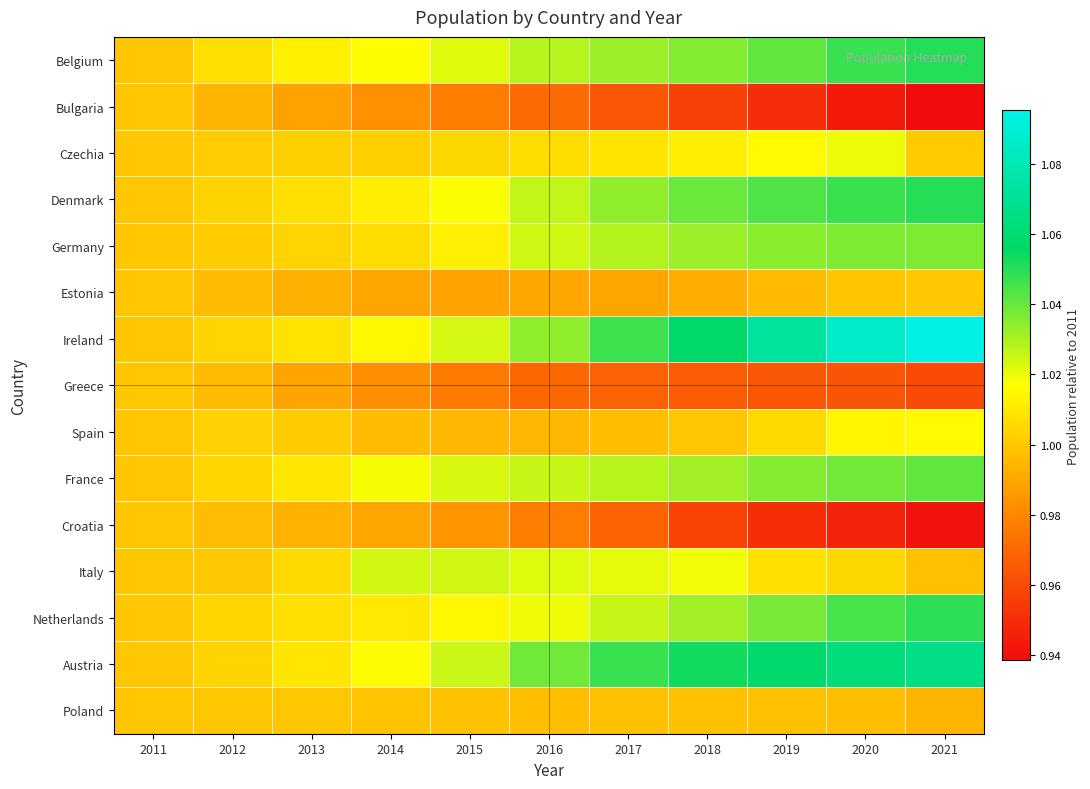

Reading right to left, transcribe all the data shown in this chart.

Belgium: 2021=1.1	2020=1.0	2019=1.0	2018=1.0	2017=1.0	2016=1.0	2015=1.0	2014=1.0	2013=1.0	2012=1.0	2011=1.0
Bulgaria: 2021=0.9	2020=0.9	2019=0.9	2018=1.0	2017=1.0	2016=1.0	2015=1.0	2014=1.0	2013=1.0	2012=1.0	2011=1.0
Czechia: 2021=1.0	2020=1.0	2019=1.0	2018=1.0	2017=1.0	2016=1.0	2015=1.0	2014=1.0	2013=1.0	2012=1.0	2011=1.0
Denmark: 2021=1.1	2020=1.0	2019=1.0	2018=1.0	2017=1.0	2016=1.0	2015=1.0	2014=1.0	2013=1.0	2012=1.0	2011=1.0
Germany: 2021=1.0	2020=1.0	2019=1.0	2018=1.0	2017=1.0	2016=1.0	2015=1.0	2014=1.0	2013=1.0	2012=1.0	2011=1.0
Estonia: 2021=1.0	2020=1.0	2019=1.0	2018=1.0	2017=1.0	2016=1.0	2015=1.0	2014=1.0	2013=1.0	2012=1.0	2011=1.0
Ireland: 2021=1.1	2020=1.1	2019=1.1	2018=1.1	2017=1.0	2016=1.0	2015=1.0	2014=1.0	2013=1.0	2012=1.0	2011=1.0
Greece: 2021=1.0	2020=1.0	2019=1.0	2018=1.0	2017=1.0	2016=1.0	2015=1.0	2014=1.0	2013=1.0	2012=1.0	2011=1.0
Spain: 2021=1.0	2020=1.0	2019=1.0	2018=1.0	2017=1.0	2016=1.0	2015=1.0	2014=1.0	2013=1.0	2012=1.0	2011=1.0
France: 2021=1.0	2020=1.0	2019=1.0	2018=1.0	2017=1.0	2016=1.0	2015=1.0	2014=1.0	2013=1.0	2012=1.0	2011=1.0
Croatia: 2021=0.9	2020=0.9	2019=1.0	2018=1.0	2017=1.0	2016=1.0	2015=1.0	2014=1.0	2013=1.0	2012=1.0	2011=1.0
Italy: 2021=1.0	2020=1.0	2019=1.0	2018=1.0	2017=1.0	2016=1.0	2015=1.0	2014=1.0	2013=1.0	2012=1.0	2011=1.0
Netherlands: 2021=1.0	2020=1.0	2019=1.0	2018=1.0	2017=1.0	2016=1.0	2015=1.0	2014=1.0	2013=1.0	2012=1.0	2011=1.0
Austria: 2021=1.1	2020=1.1	2019=1.1	2018=1.1	2017=1.0	2016=1.0	2015=1.0	2014=1.0	2013=1.0	2012=1.0	2011=1.0
Poland: 2021=1.0	2020=1.0	2019=1.0	2018=1.0	2017=1.0	2016=1.0	2015=1.0	2014=1.0	2013=1.0	2012=1.0	2011=1.0